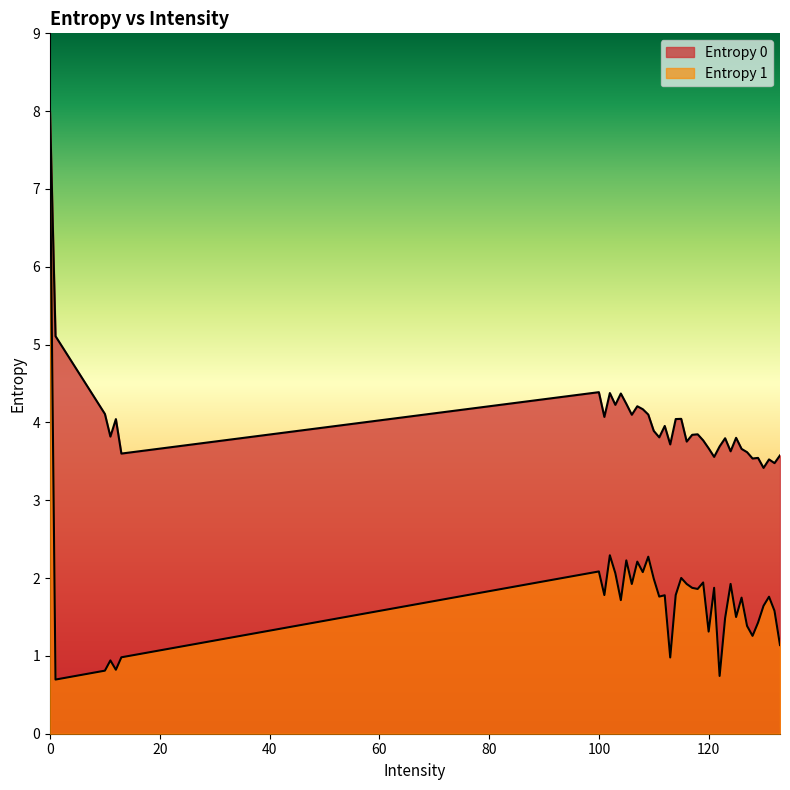

What is the total value across all series at 108?

6.2